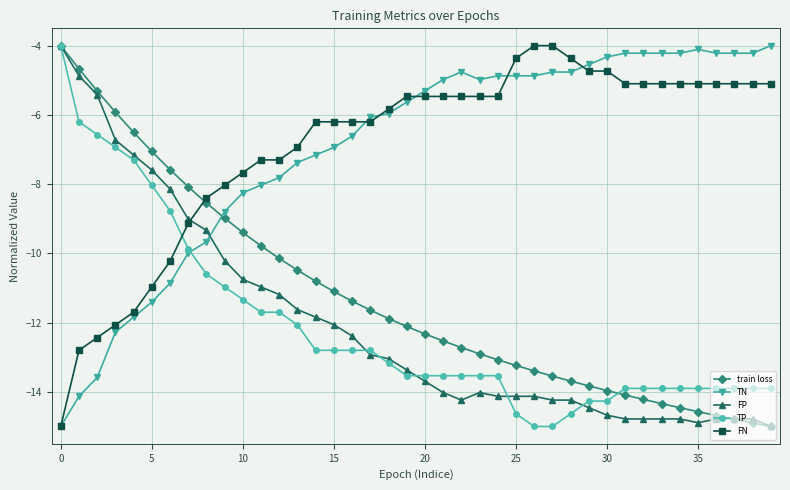

What is the difference between the maximum and minimum values in the TP series?

11.0